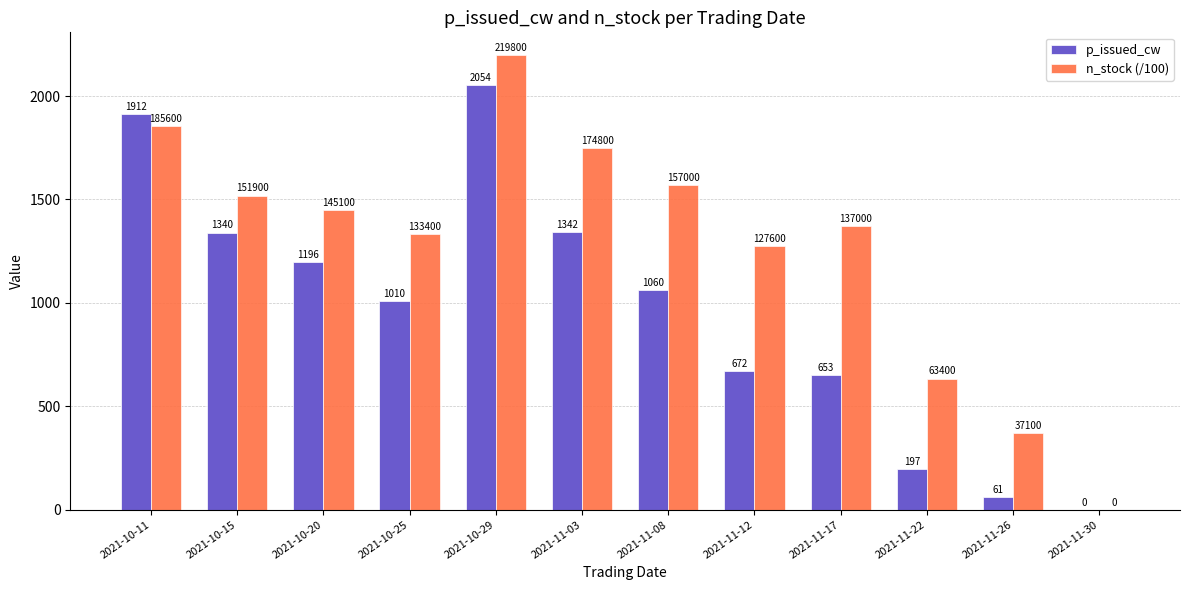

Reading left to right, extract all data points from this chart.

p_issued_cw: 2021-10-11=1912	2021-10-15=1340	2021-10-20=1196	2021-10-25=1010	2021-10-29=2054	2021-11-03=1342	2021-11-08=1060	2021-11-12=672	2021-11-17=653	2021-11-22=197	2021-11-26=61	2021-11-30=0
n_stock (/100): 2021-10-11=1856	2021-10-15=1519	2021-10-20=1451	2021-10-25=1334	2021-10-29=2198	2021-11-03=1748	2021-11-08=1570	2021-11-12=1276	2021-11-17=1370	2021-11-22=634	2021-11-26=371	2021-11-30=0